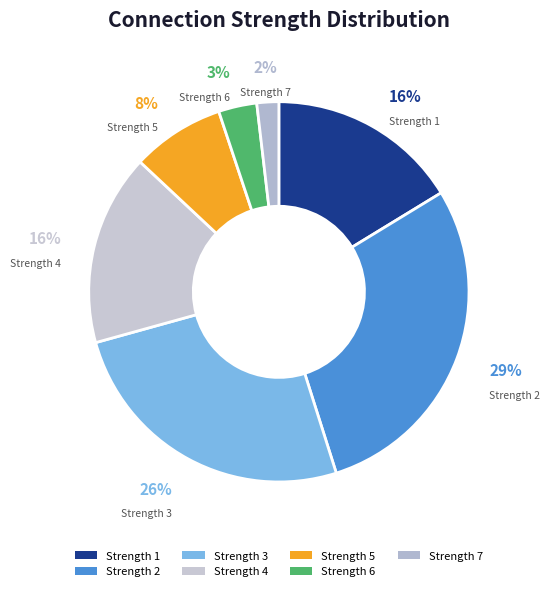

How many segments does this pie chart have?

7